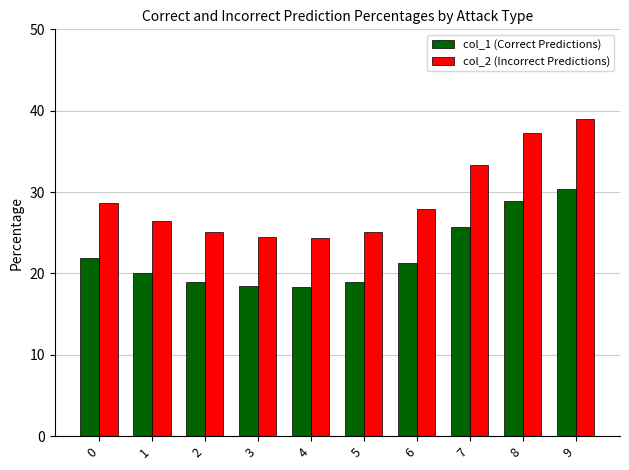

True or false: col_1 (Correct Predictions) has a value of 21.9 at 0.

True